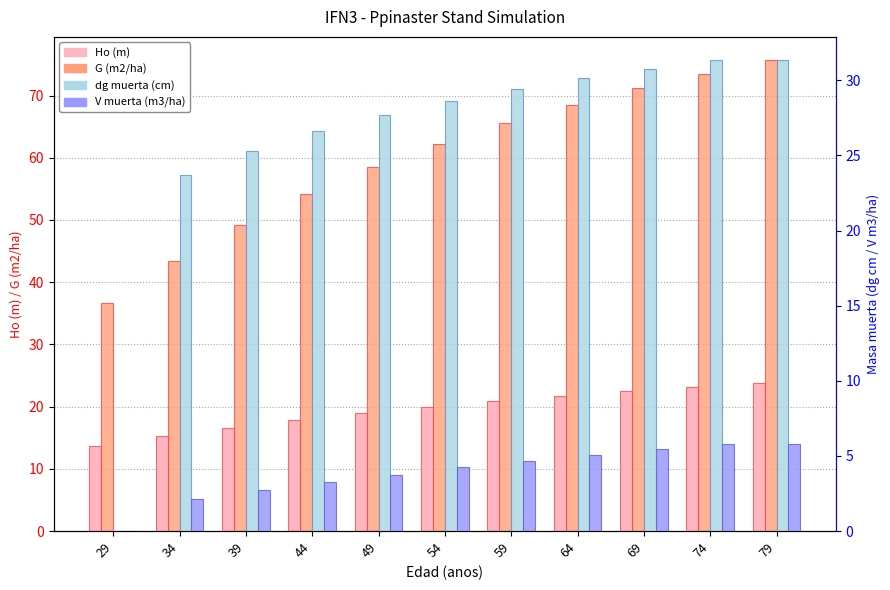

Reading left to right, extract all data points from this chart.

Ho (m): 13.7	15.3	16.6	17.9	18.9	19.9	20.9	21.7	22.5	23.2	23.8
G (m2/ha): 36.6	43.4	49.1	54.1	58.5	62.3	65.6	68.5	71.2	73.5	75.7
dg muerta (cm): 0.0	23.7	25.3	26.6	27.7	28.6	29.4	30.1	30.8	31.3	31.3
V muerta (m3/ha): 0.0	2.1	2.7	3.3	3.8	4.2	4.7	5.1	5.5	5.8	5.8